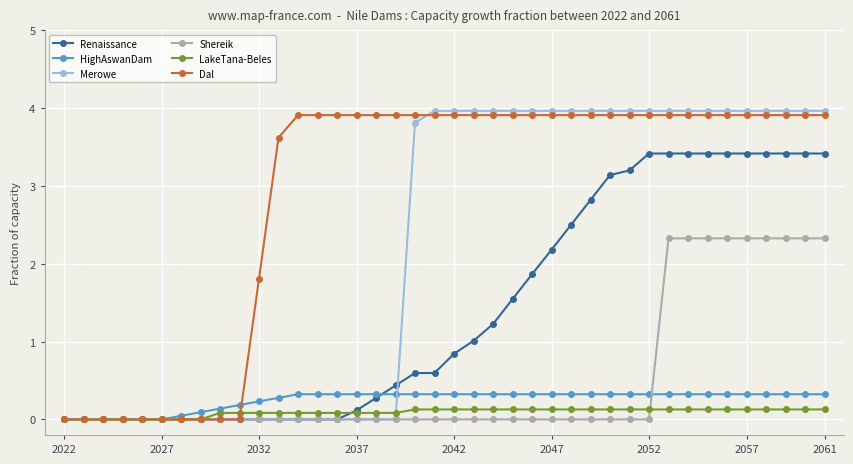

What is the difference between the maximum and minimum values in the Shereik series?

2.3